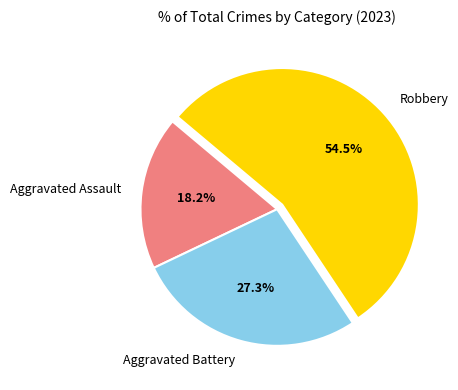

Which slice is the smallest?

Aggravated Assault